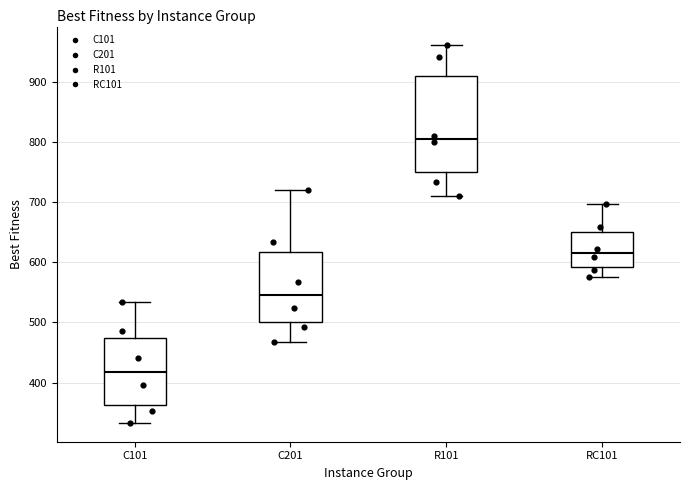

Reading left to right, read every box against the y-axis: the position of its median line, the range the box covers, and the ends of its whiskers. The values are not printed on the chart, so give them approximately, as read against the axis.

C101: median 420, box 360 to 470, whiskers 330 to 530
C201: median 550, box 500 to 620, whiskers 470 to 720
R101: median 810, box 750 to 910, whiskers 710 to 960
RC101: median 610, box 590 to 650, whiskers 580 to 700